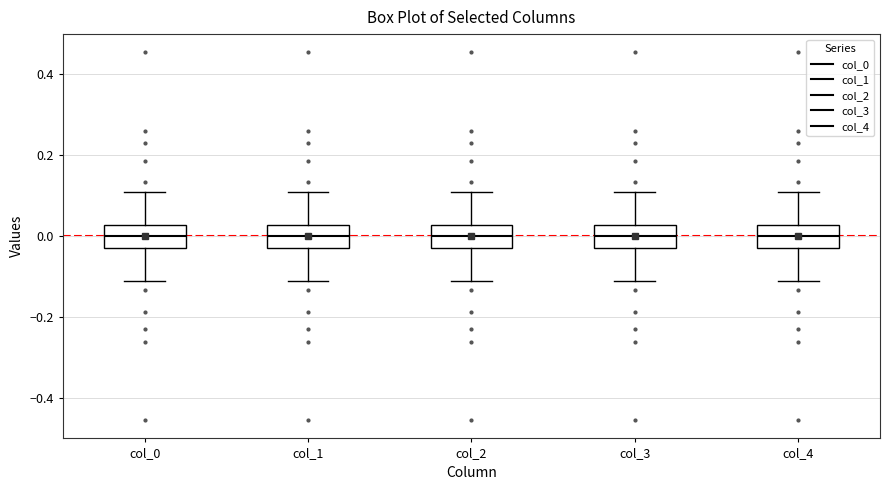

Reading left to right, read every box against the y-axis: the position of its median line, the range the box covers, and the ends of its whiskers. The values are not printed on the chart, so give them approximately, as read against the axis.

col_0: median 0.00, box -0.02 to 0.02, whiskers -0.12 to 0.12
col_1: median 0.00, box -0.02 to 0.02, whiskers -0.12 to 0.12
col_2: median 0.00, box -0.02 to 0.02, whiskers -0.12 to 0.12
col_3: median 0.00, box -0.02 to 0.02, whiskers -0.12 to 0.12
col_4: median 0.00, box -0.02 to 0.02, whiskers -0.12 to 0.12